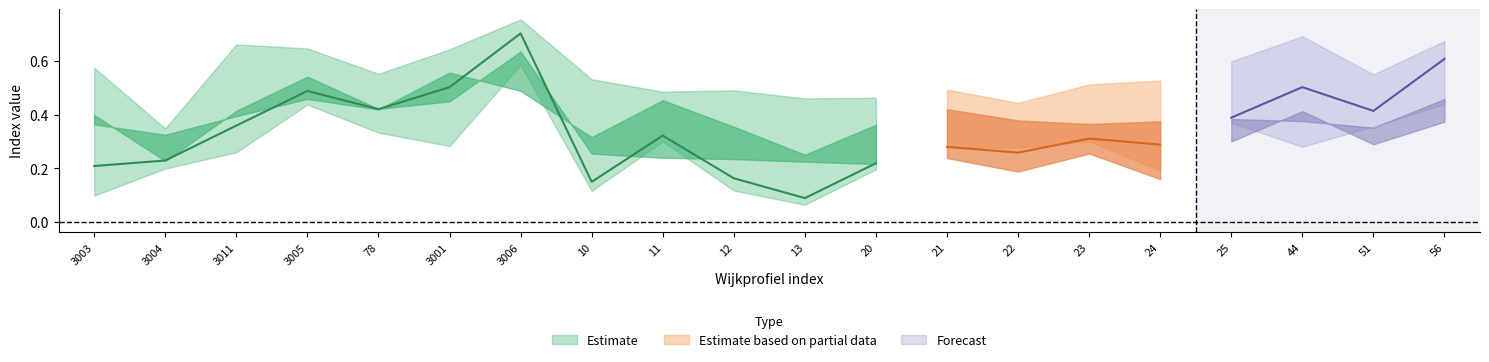

What position from the right is 23?

6